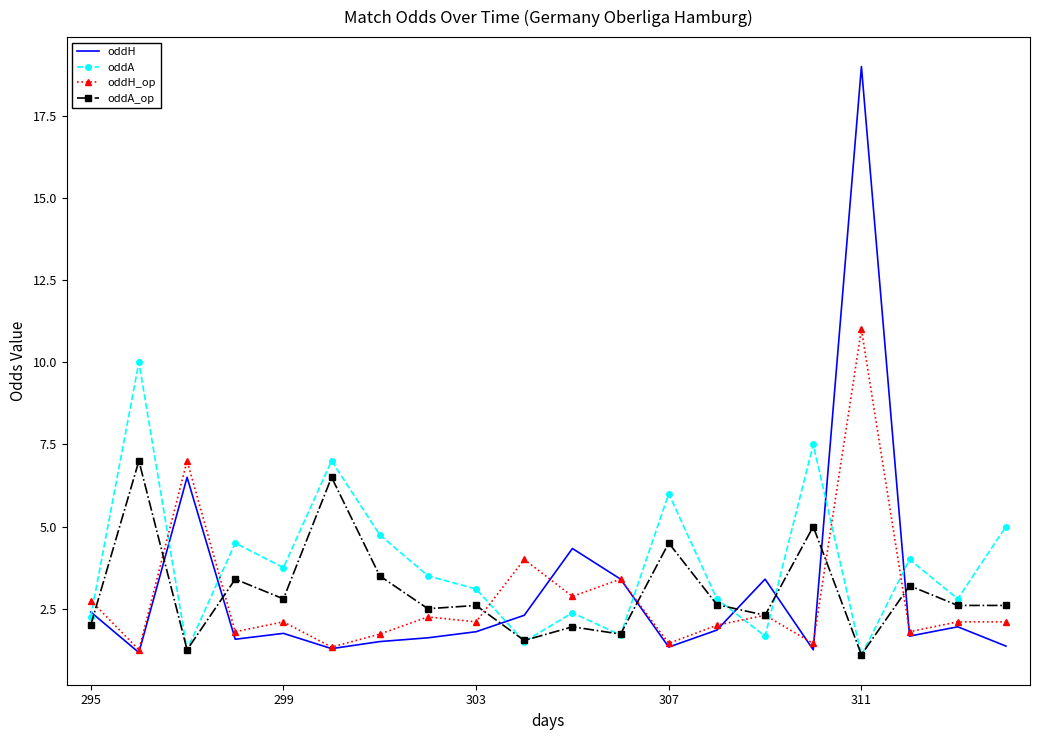

True or false: oddH has more than 1 points higher than both neighbors.

True